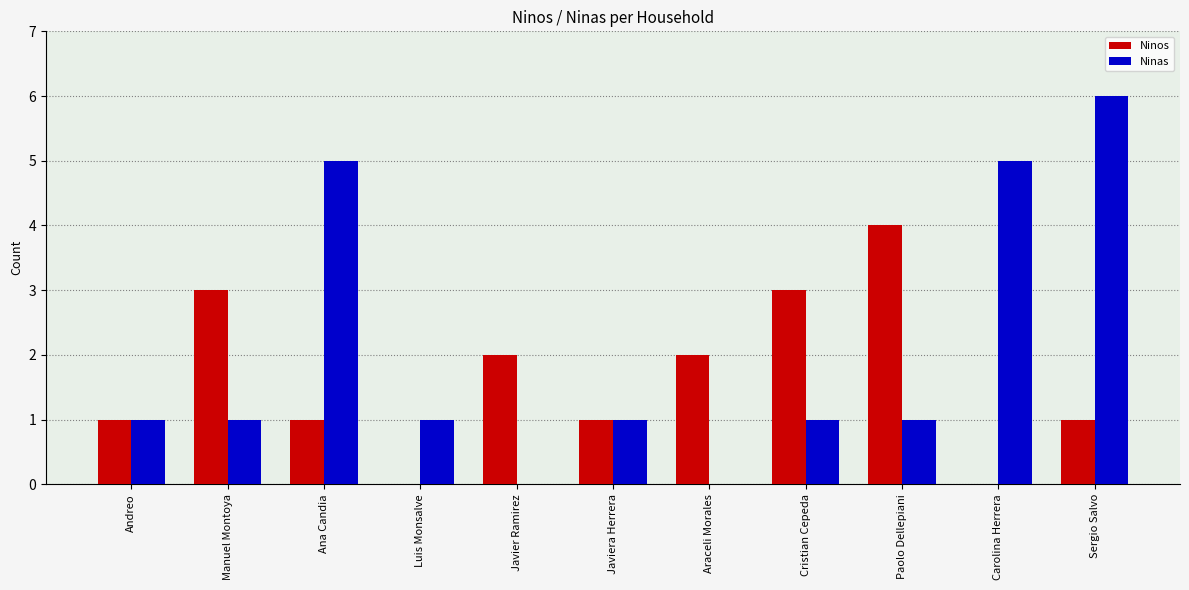

The Ninas series shows 3 at Ana Candia. True or false?

False